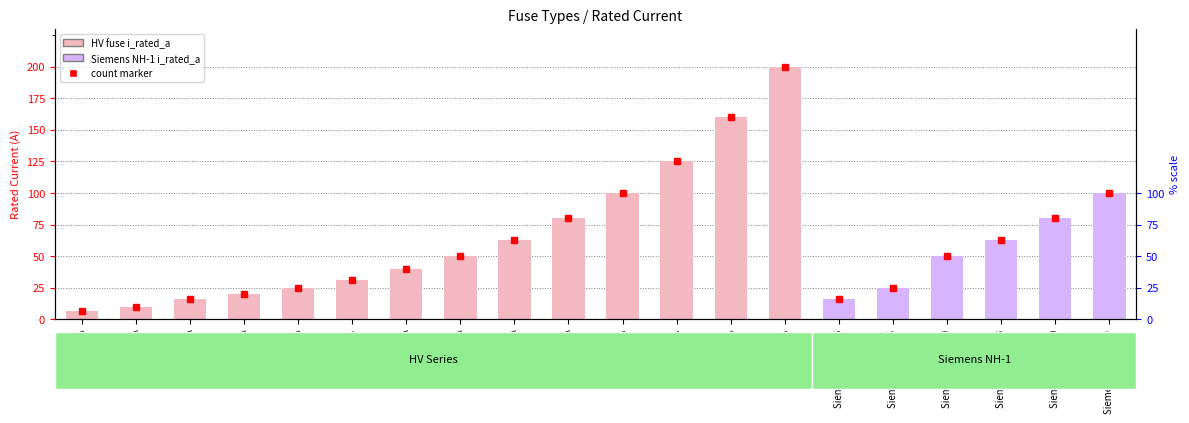

Is it true that the value at Siemens NH-1-100 is 147.5?

False